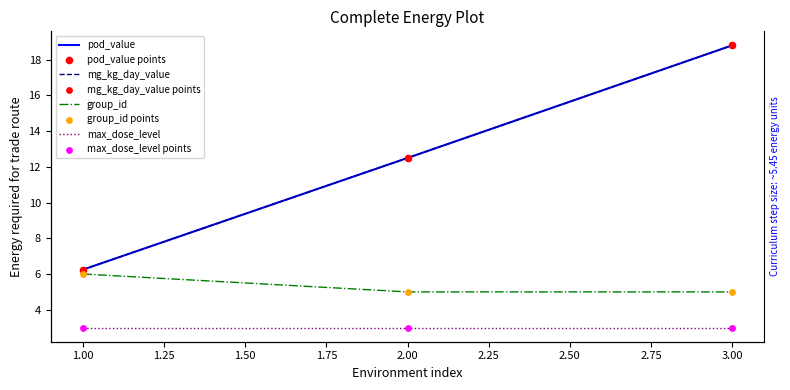

Which series reaches the maximum Y coordinate?

pod_value